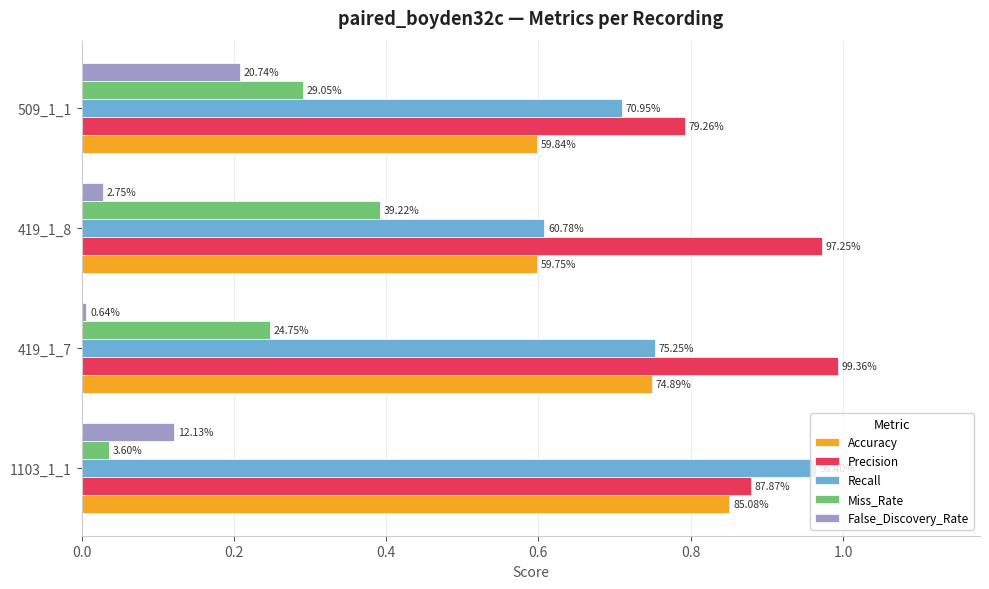

What is the minimum value for Recall?

0.6